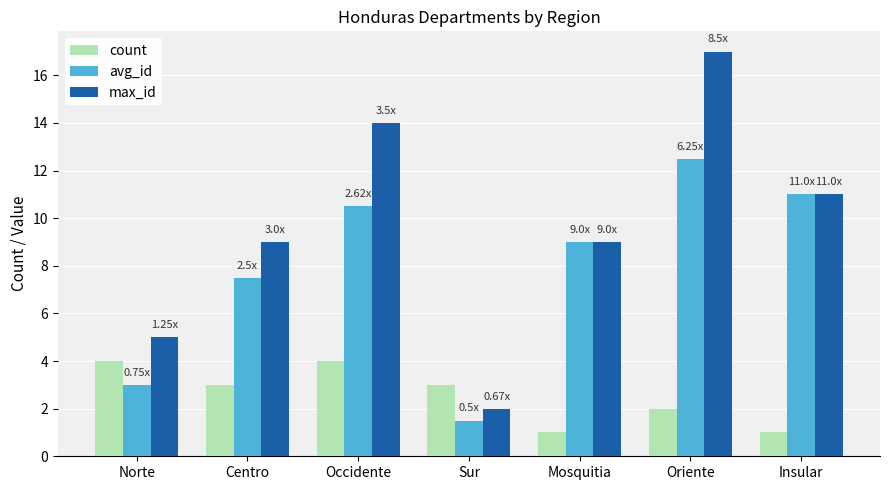

Rank the series by their average value, from lowest to highest.

count, avg_id, max_id